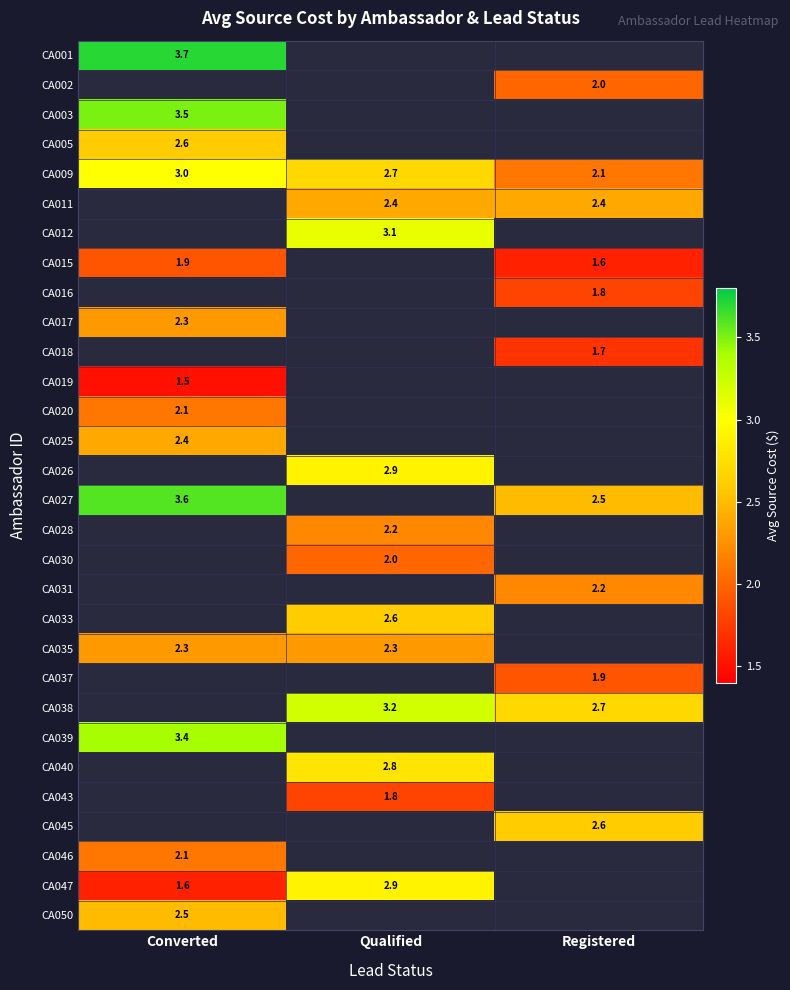

The CA031 series shows 1.0 at Registered. True or false?

False